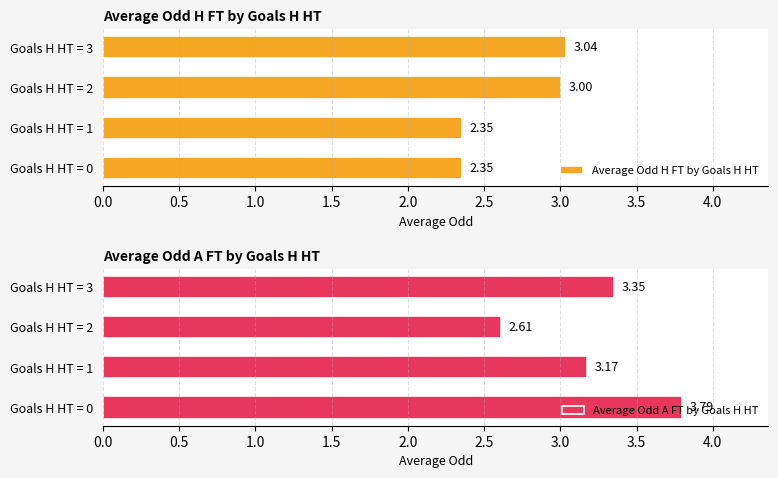

Which series has the widest spread of values?

Average Odd A FT by Goals H HT